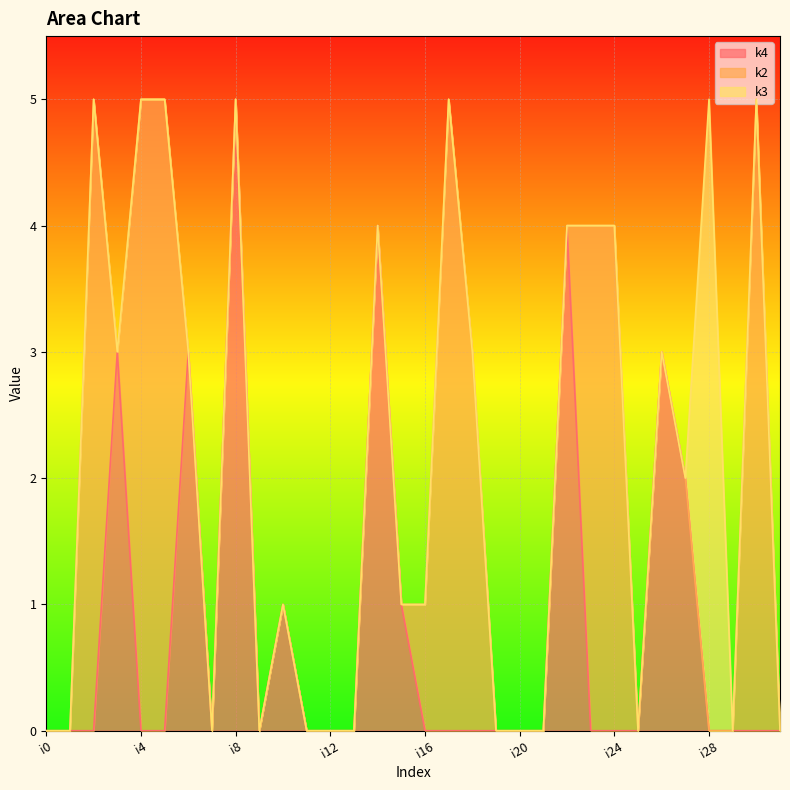

Reading left to right, list all the values displayed in this chart.

k4: 0	0	0	3	0	0	3	0	5	0	1	0	0	0	4	1	0	0	0	0	0	0	4	0	0	0	3	2	0	0	0	0
k2: 0	0	5	0	5	5	0	0	0	0	0	0	0	0	0	0	1	5	3	0	0	0	0	4	4	0	0	0	0	0	5	0
k3: 0	0	0	0	0	0	0	0	0	0	0	0	0	0	0	0	0	0	0	0	0	0	0	0	0	0	0	0	5	0	0	0